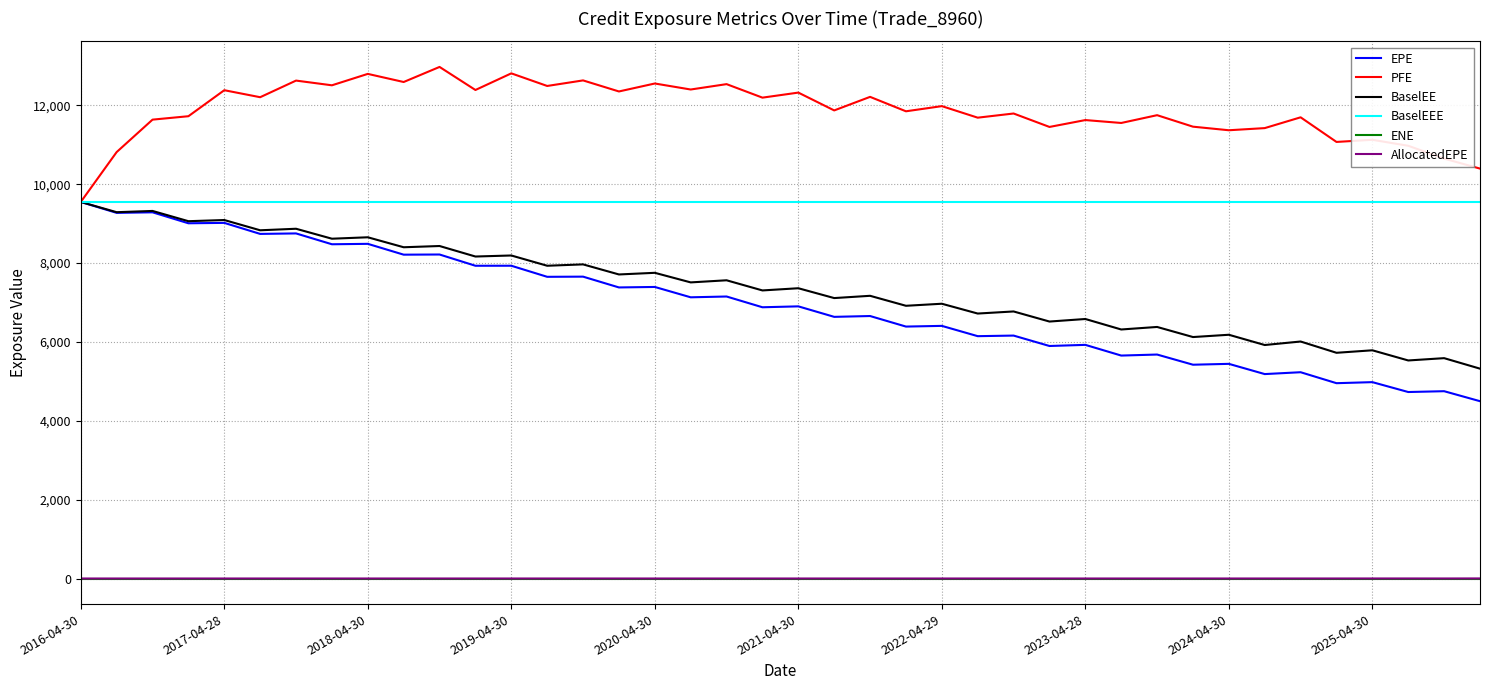

True or false: AllocatedEPE and EPE cross at least once.

False